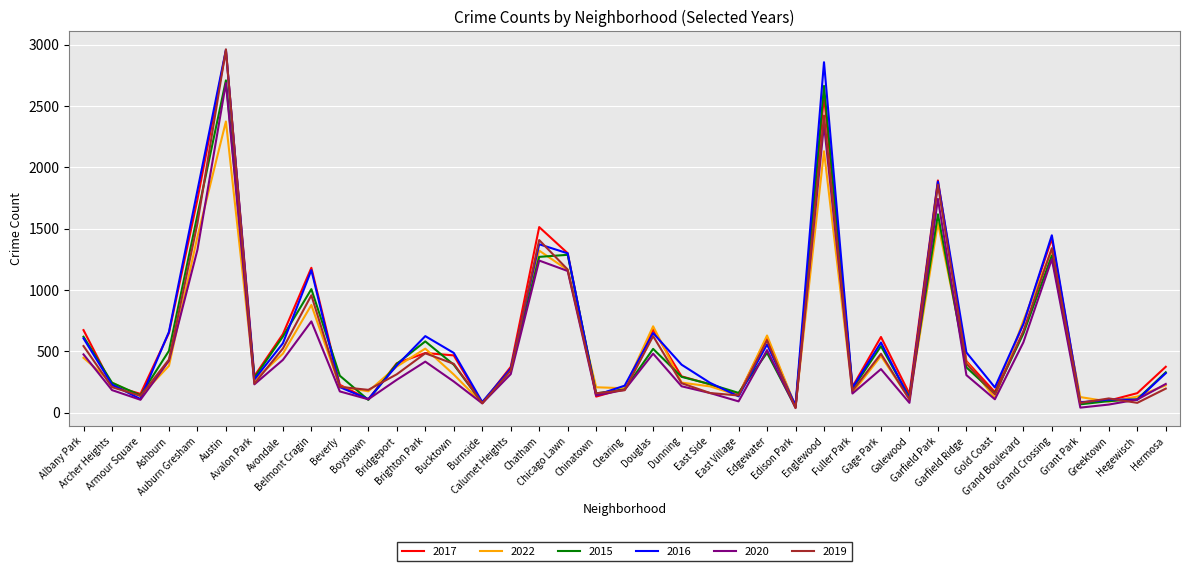

What is the difference between the 2020 values at Englewood and Chinatown?

2209